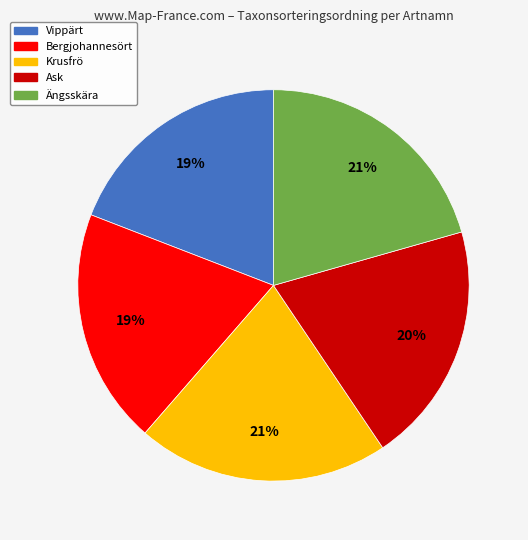

To the nearest percent, what is the combined percentage of Bergjohannesört and Ängsskära?

40%